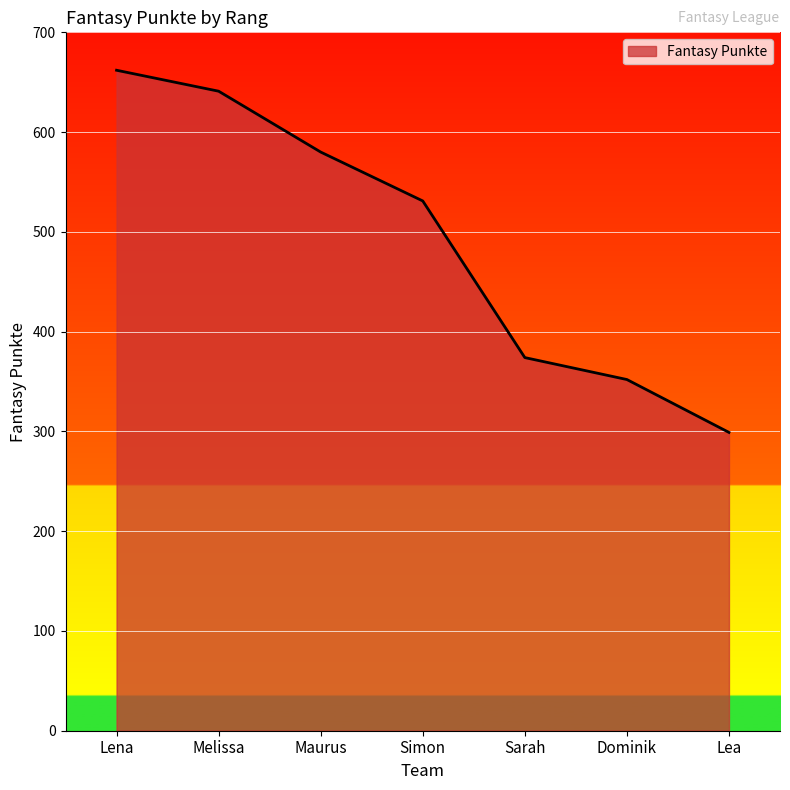

The chart shows a value of 167 at Dominik. True or false?

False